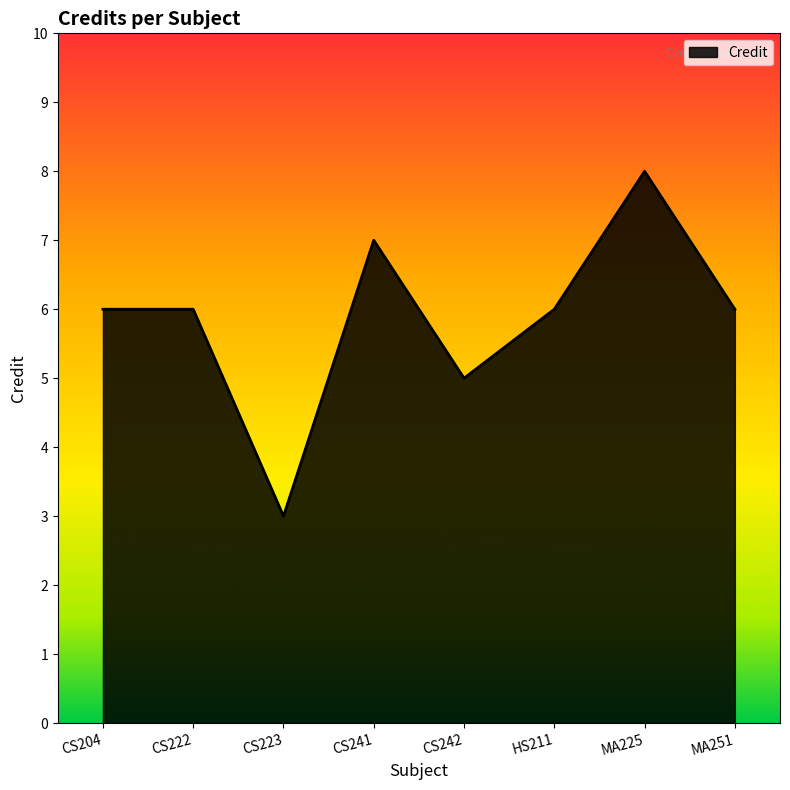

What position from the right is MA225?

2